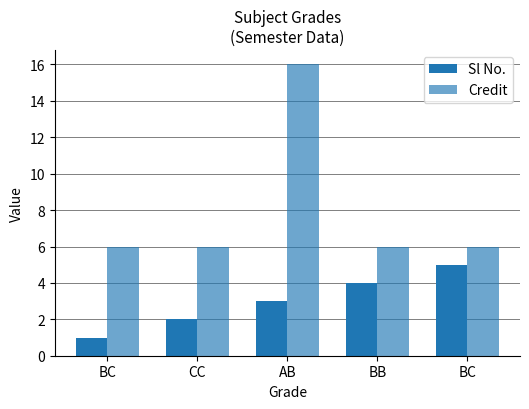

Are the bars grouped side by side (vs. stacked)?

Yes